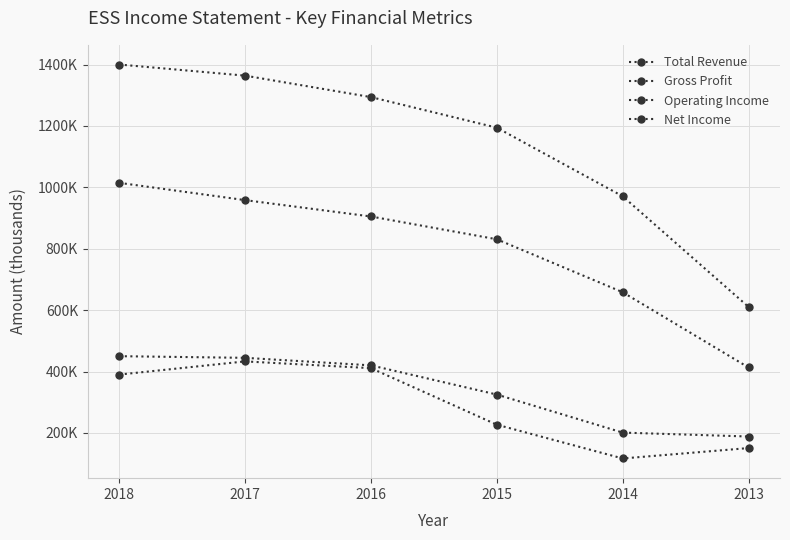

What are all the series names shown in the legend?

Total Revenue, Gross Profit, Operating Income, Net Income